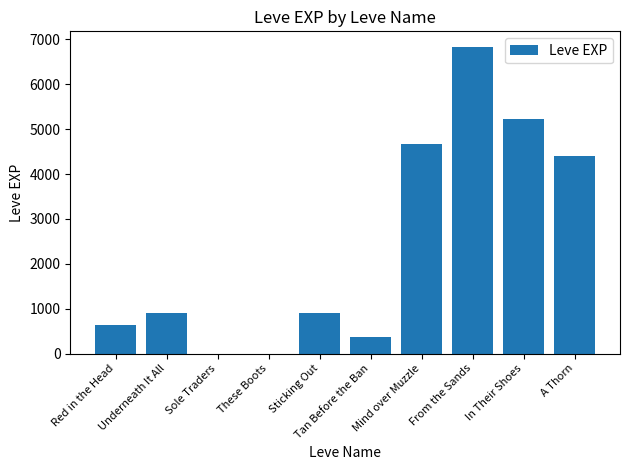

Count the number of data series in this chart.

1